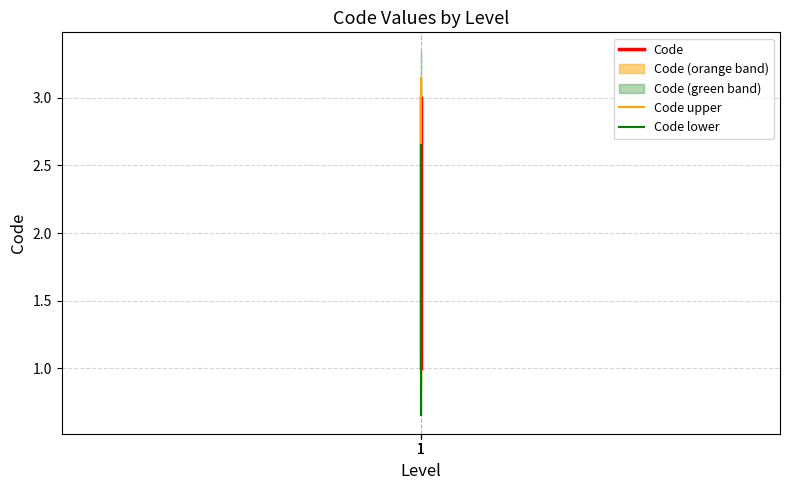

Which series has the largest total across all categories?

Code upper